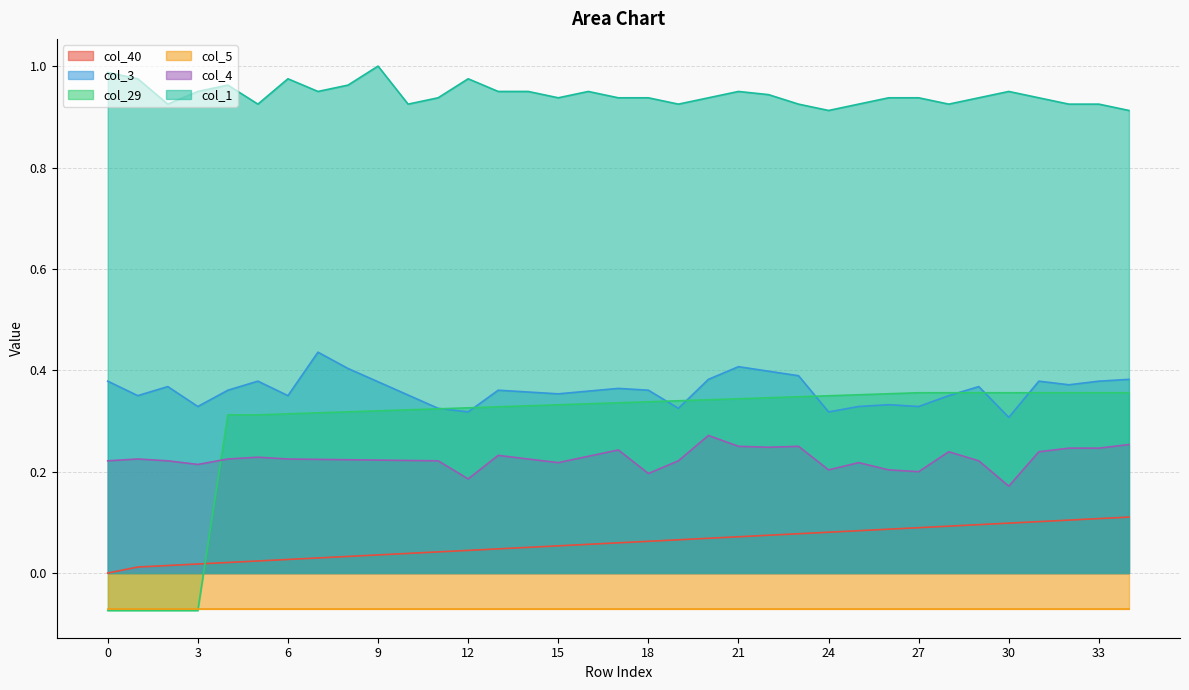

At which category does col_3 reach its first local valley?

1